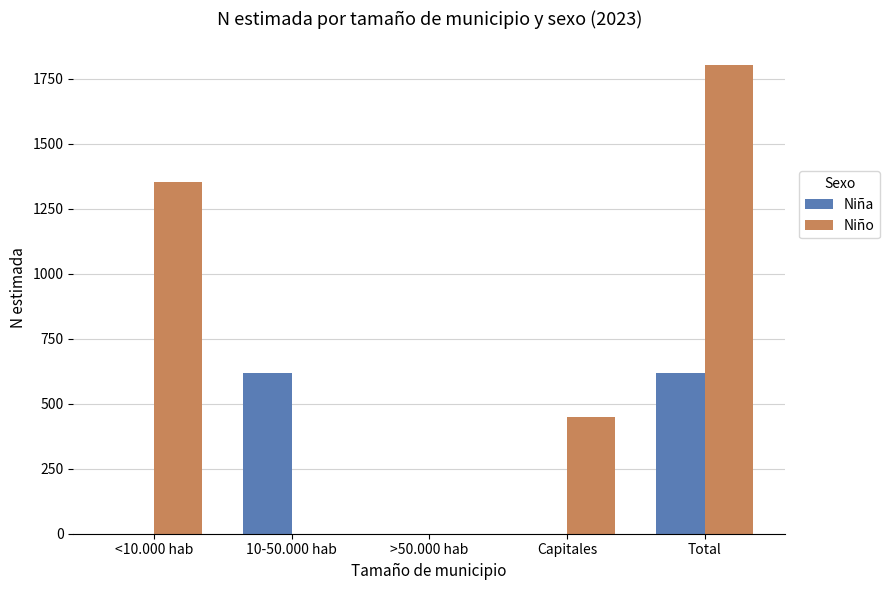

True or false: Niño has a value of 1803 at Total.

True